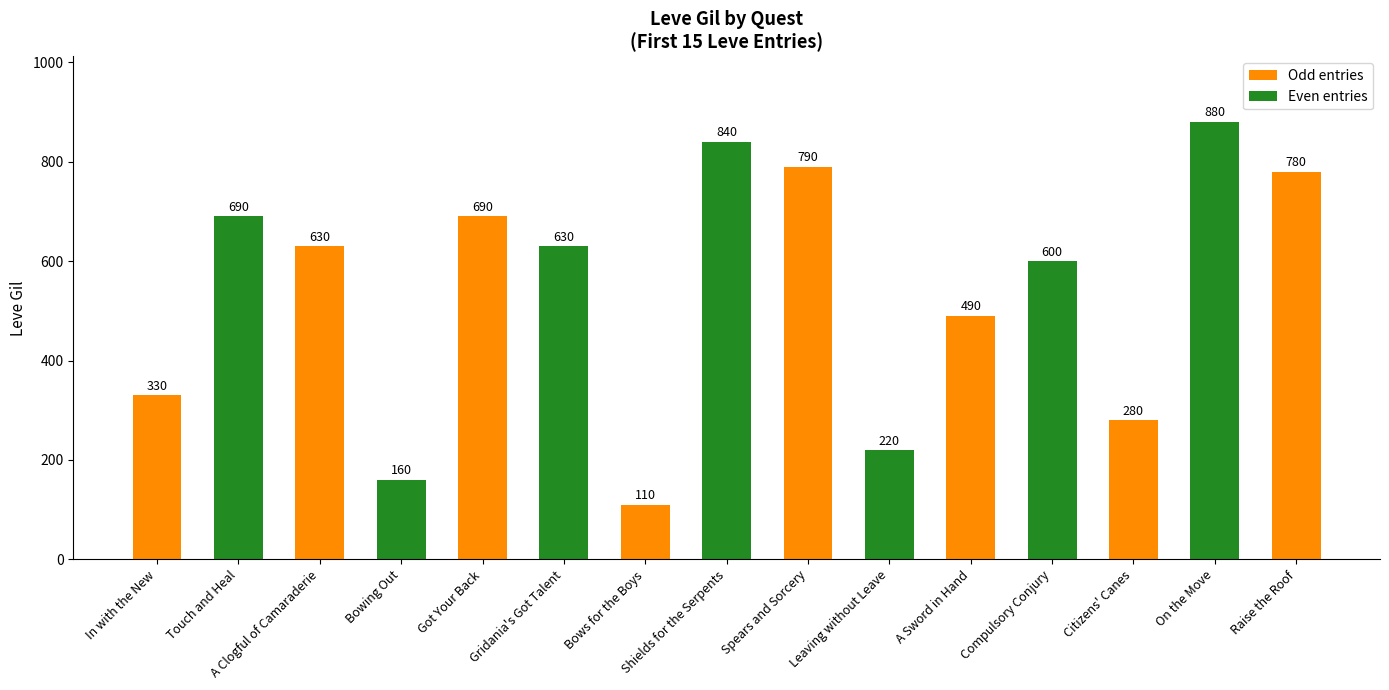

Which category has the lowest value across all series?

Bows for the Boys